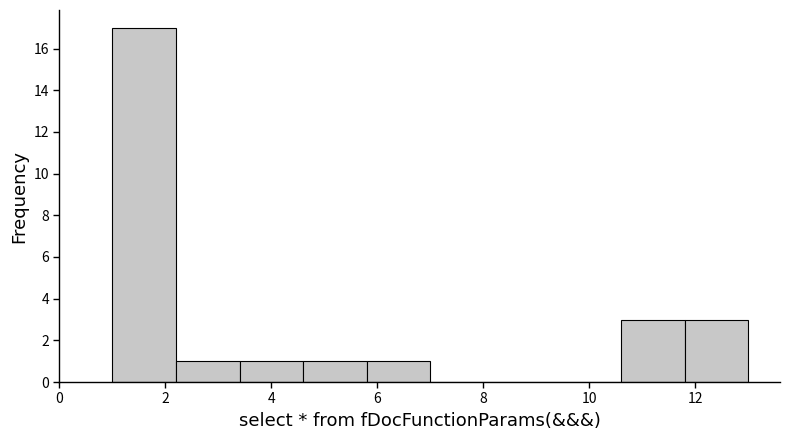

Over which range of the x-axis is the bar tallest?

1.0 to 2.2